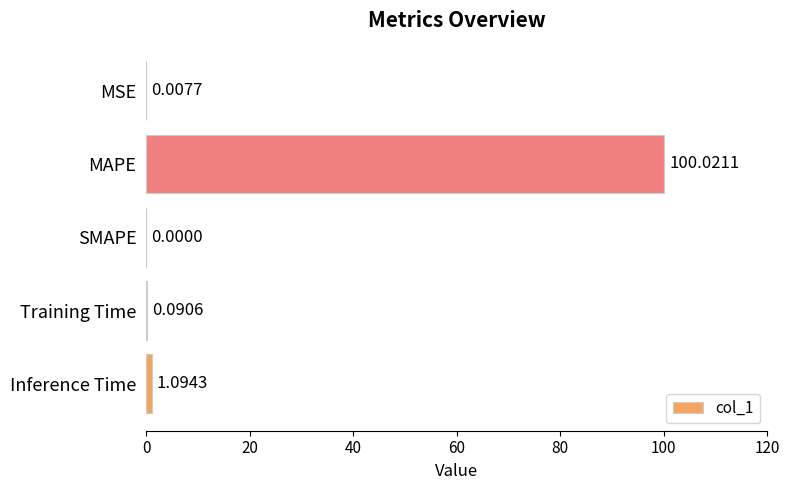

Which label corresponds to the largest value in the chart?

MAPE